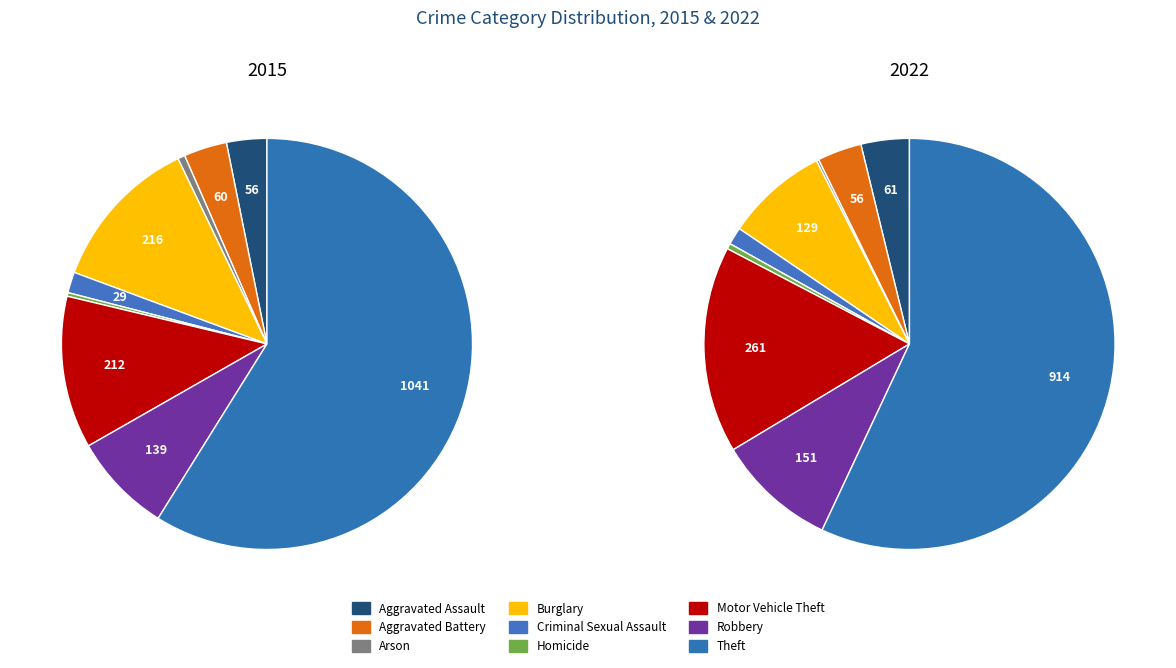

Count the number of slices in the pie.

9